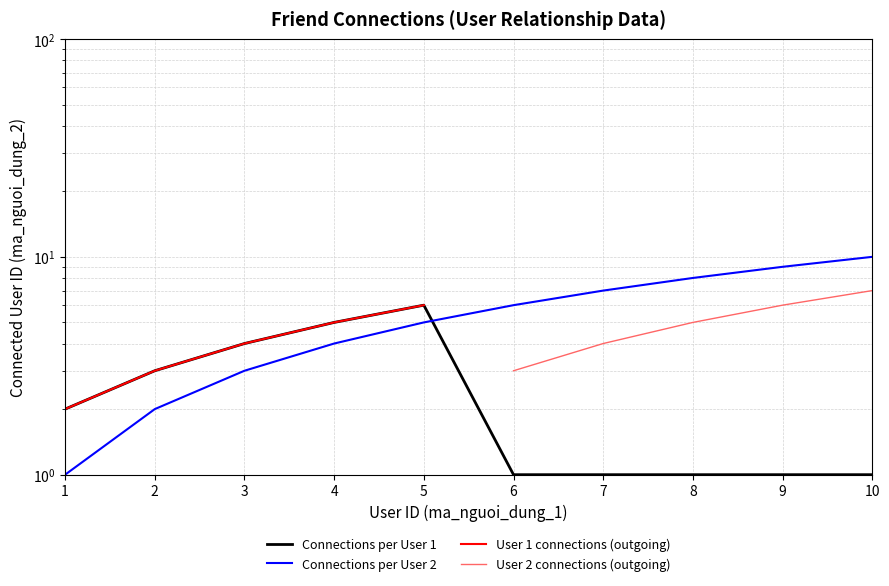

Is it true that User 2 connections (outgoing) equals 4.0 at 7?

True